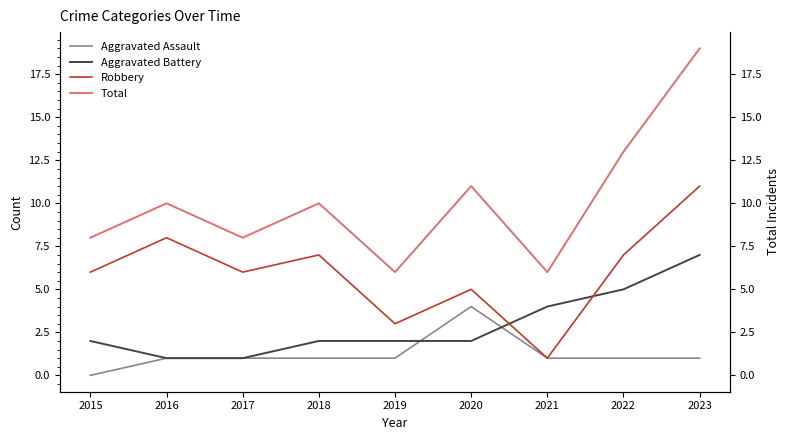

Is it true that Aggravated Battery equals 2 at 2016?

False